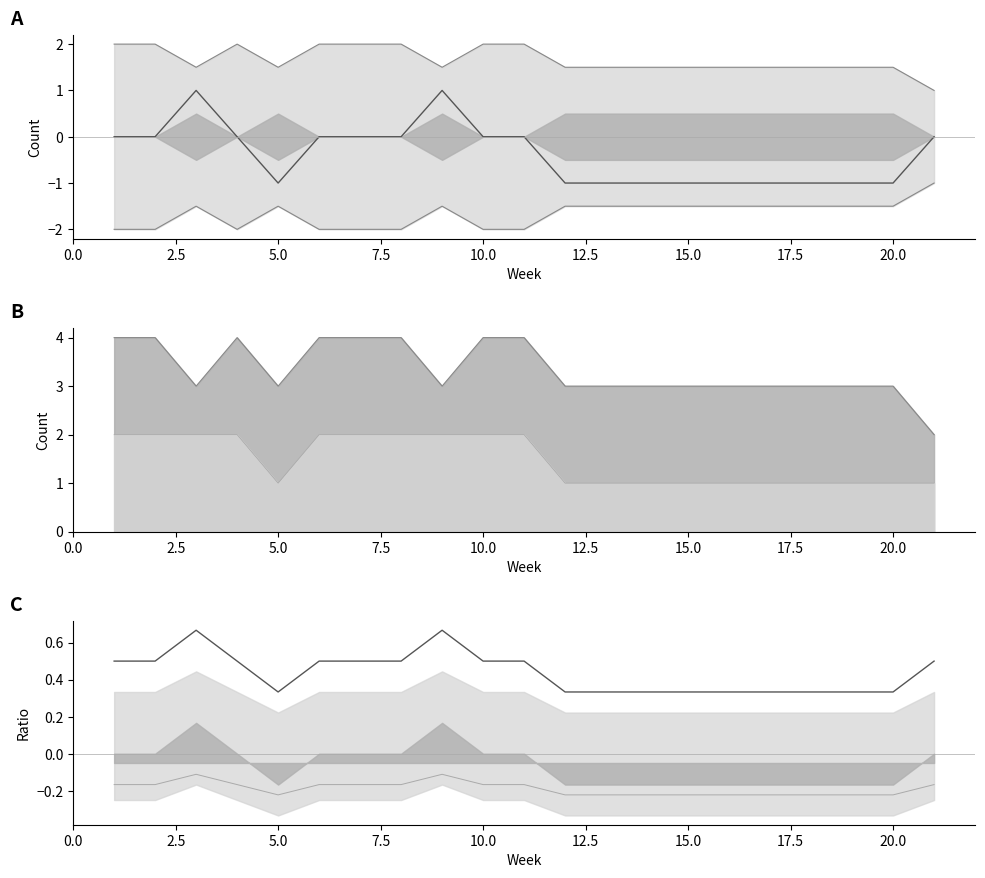

Reading left to right, transcribe all the data shown in this chart.

C312_count: 2.0	2.0	2.0	2.0	1.0	2.0	2.0	2.0	2.0	2.0	2.0	1.0	1.0	1.0	1.0	1.0	1.0	1.0	1.0	1.0	1.0
total_count: 2.0	2.0	1.5	2.0	1.5	2.0	2.0	2.0	1.5	2.0	2.0	1.5	1.5	1.5	1.5	1.5	1.5	1.5	1.5	1.5	1.0